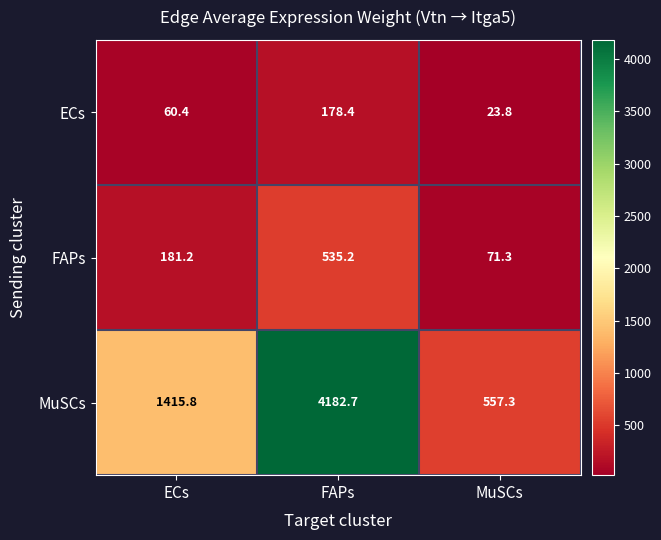

At which category is the sum across all series the highest?

FAPs